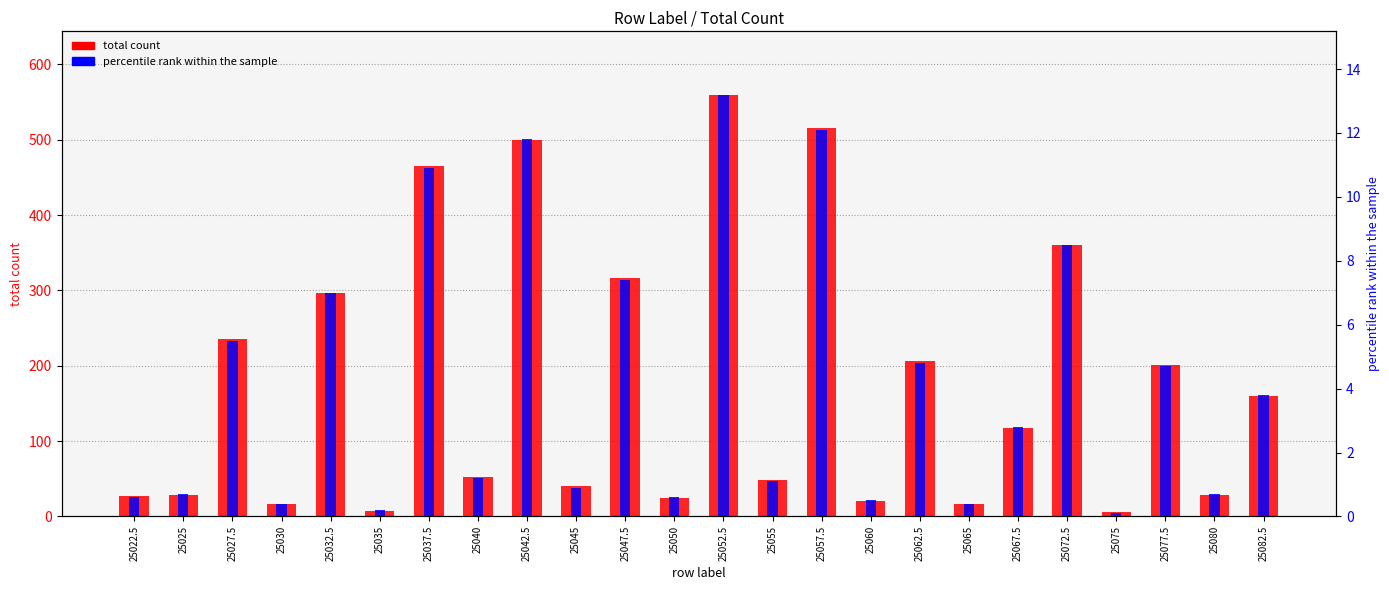

Does the chart contain stacked bars?

No